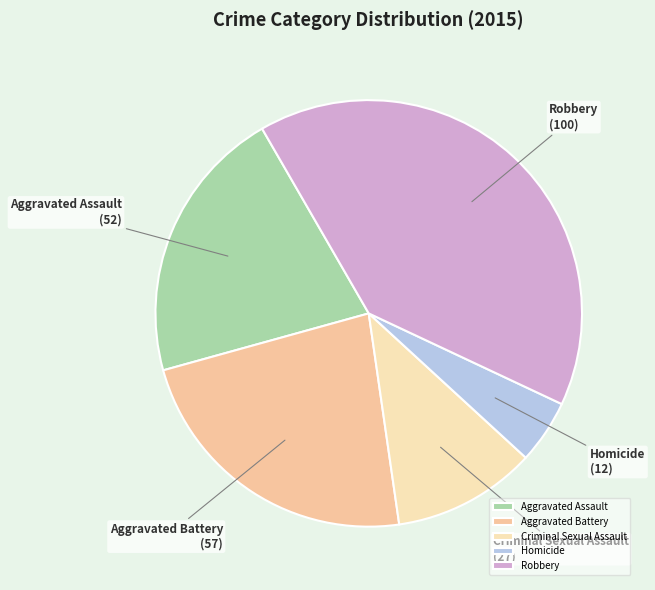

Between Homicide and Robbery, which is larger?

Robbery